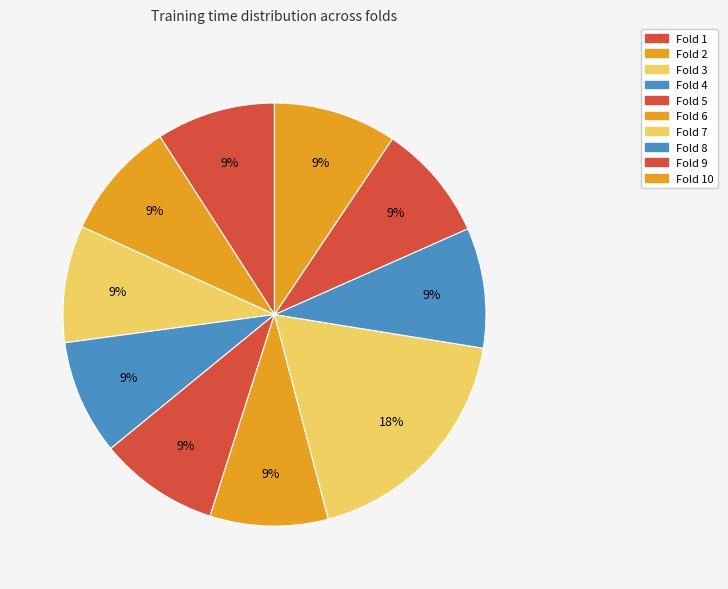

To the nearest percent, what is the average slice percentage?

10%